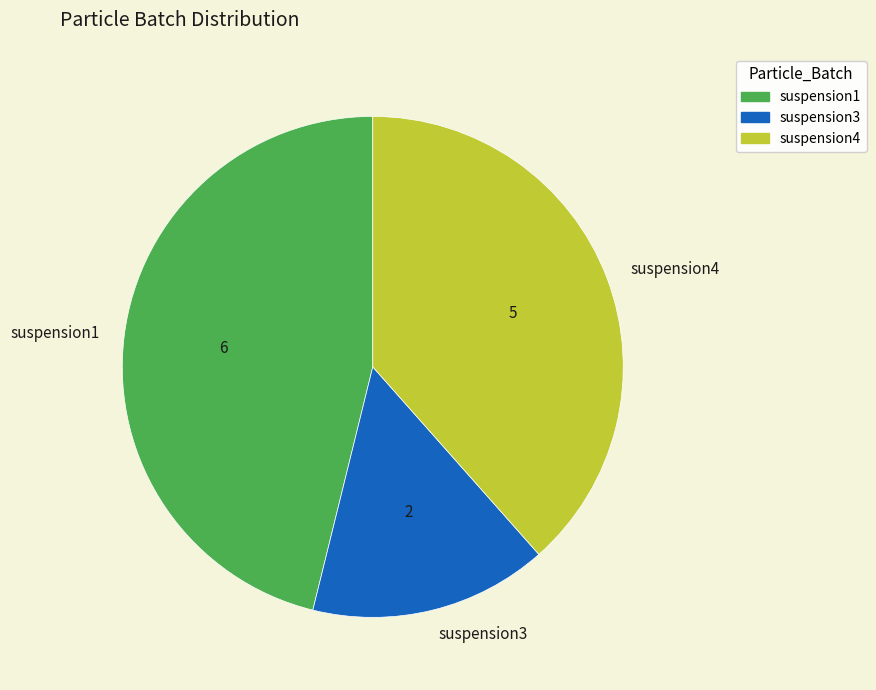

Is the sum of suspension1 and suspension3 greater than half?

Yes